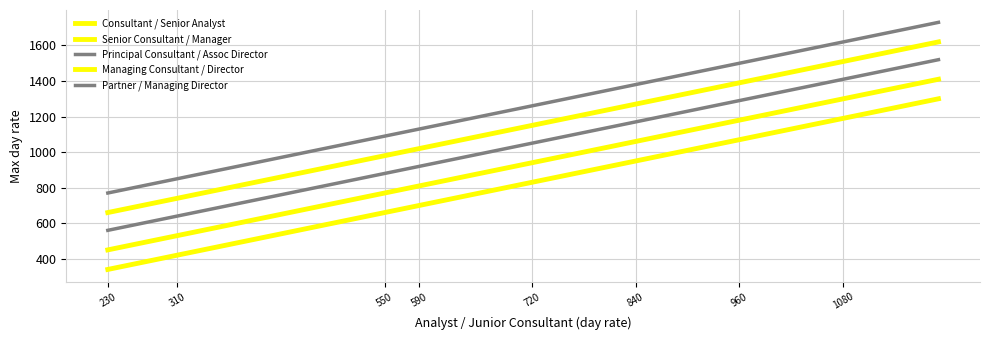

Rank the series by their average value, from highest to lowest.

Partner / Managing Director, Managing Consultant / Director, Principal Consultant / Assoc Director, Senior Consultant / Manager, Consultant / Senior Analyst